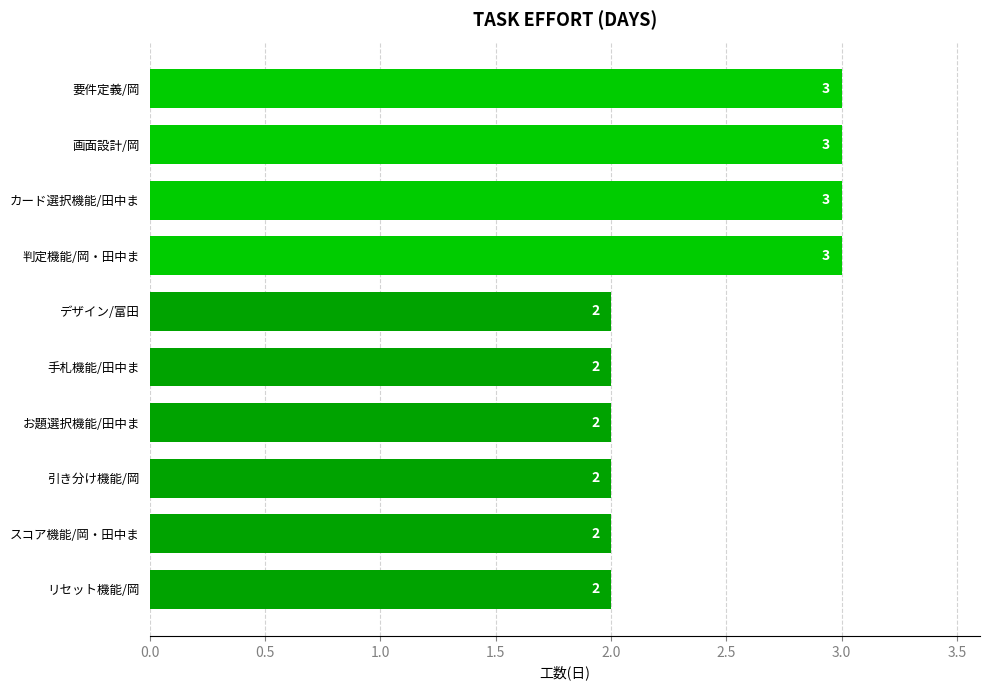

Which has a higher value, 要件定義/岡 or スコア機能/岡・田中ま?

要件定義/岡